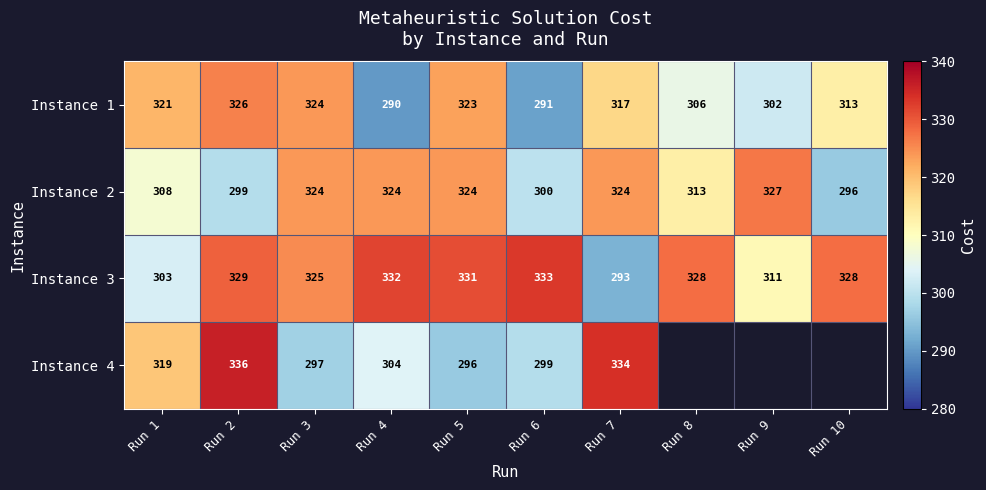

Is the value of Instance 1 at Run 1 greater than the value of Instance 4 at Run 3?

Yes